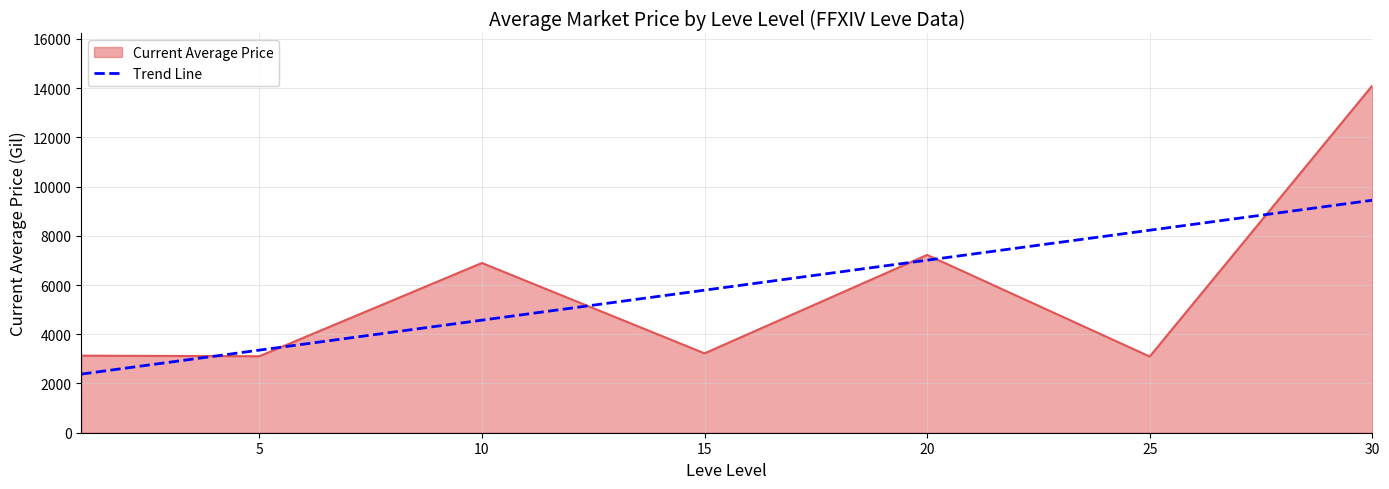

Rank the series by their maximum value, from highest to lowest.

Current Average Price, Trend Line